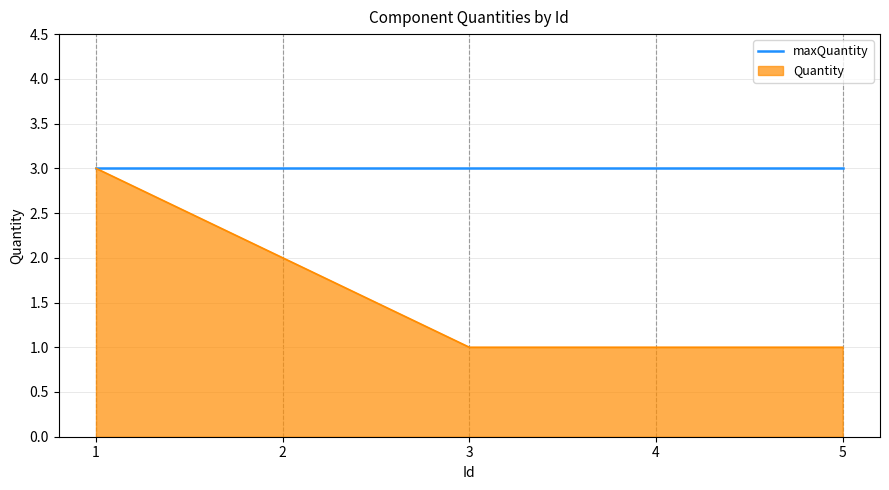

Which series has the widest spread of values?

Quantity